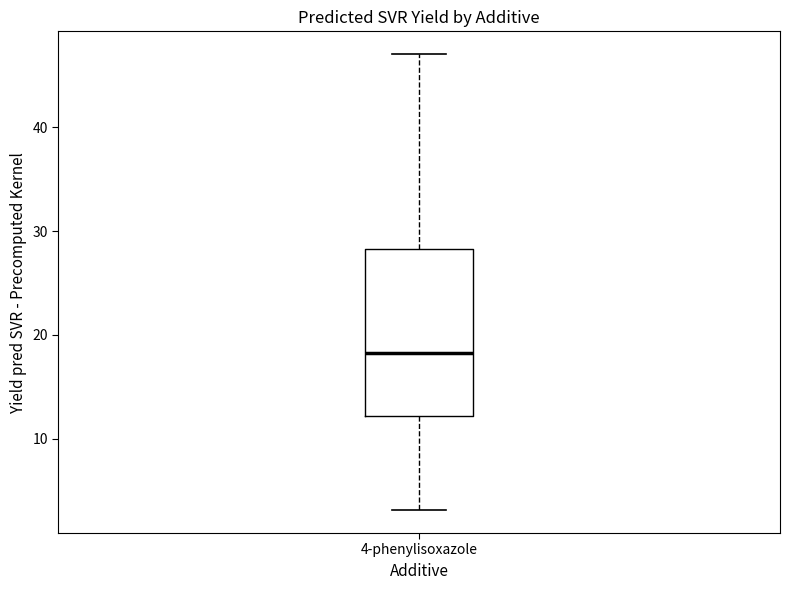

Read this box plot against the y-axis: the position of the median line, the range covered by the box, and the ends of both whiskers. The values are not printed on the chart, so give them approximately, as read against the axis.

median 18, box 12 to 28, whiskers 3 to 47